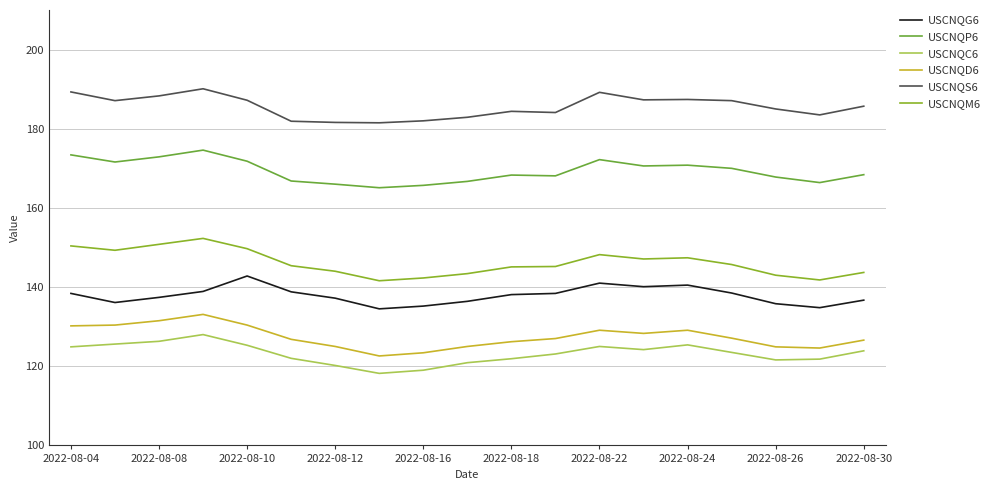

At which label does USCNQG6 first exceed 138?

2022-08-04